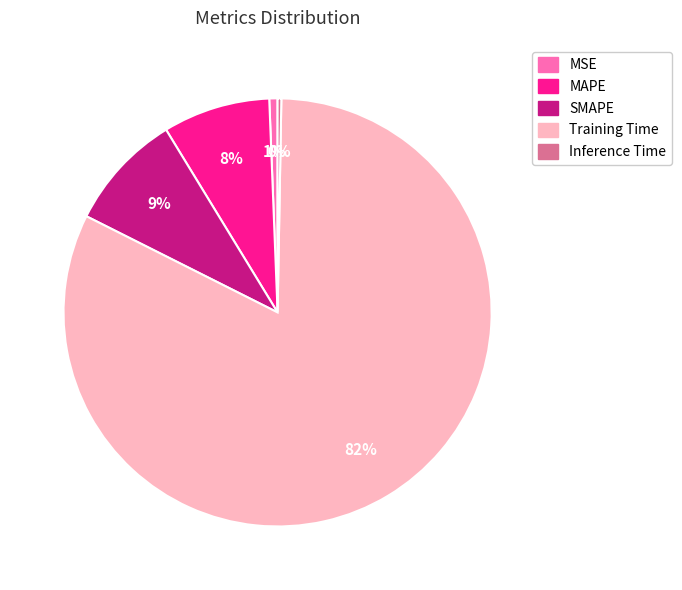

What is the largest slice in the pie chart?

Training Time